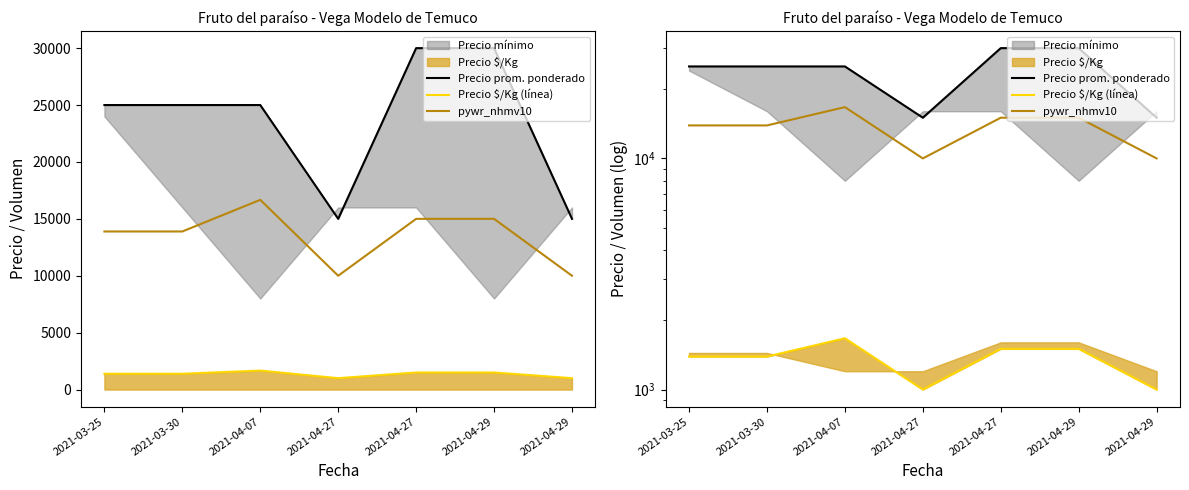

Between 2021-03-30 and 2021-04-27, which series saw the biggest shift?

Precio prom. ponderado